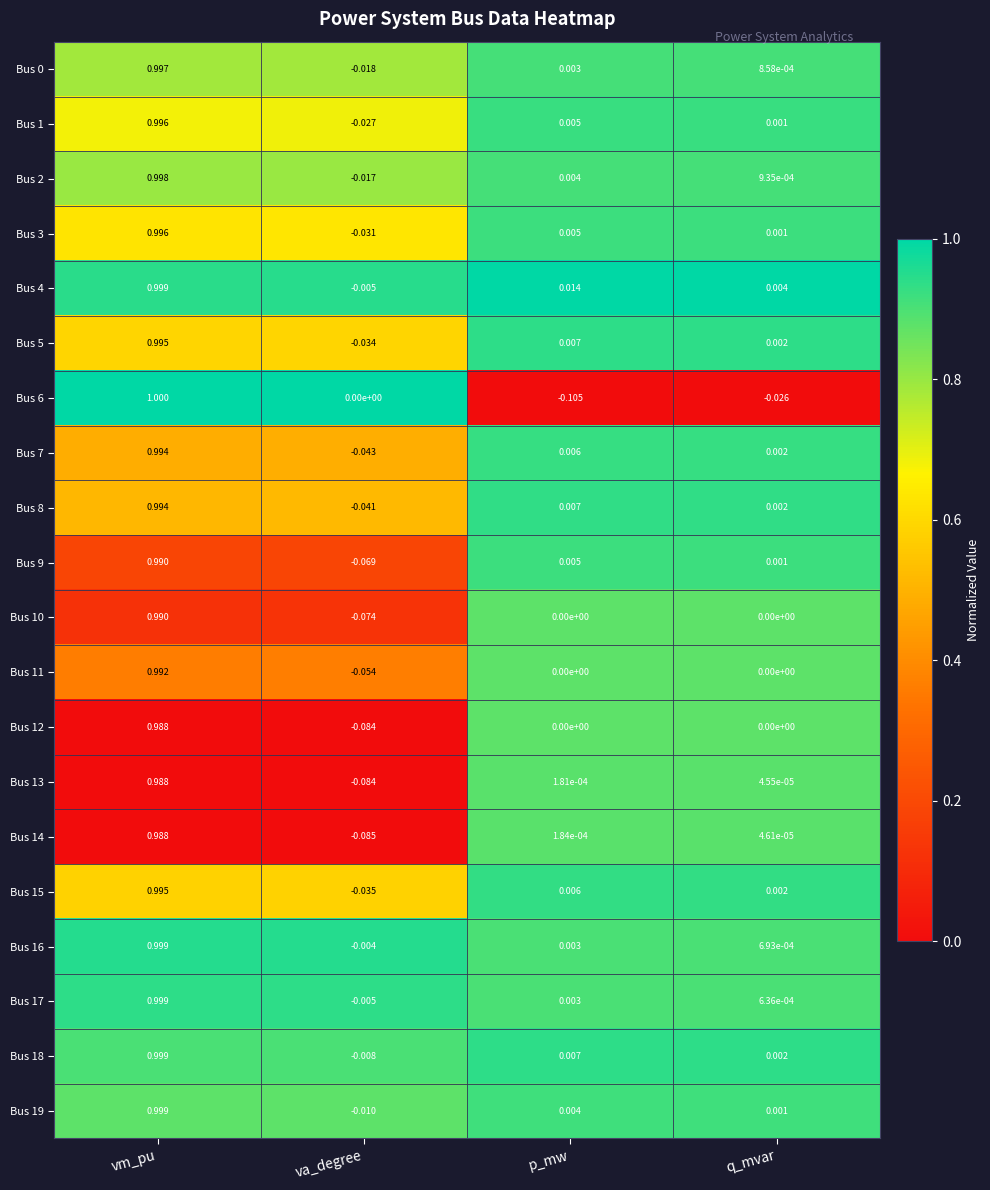

Is the value of Bus 8 at q_mvar greater than the value of Bus 14 at p_mw?

Yes